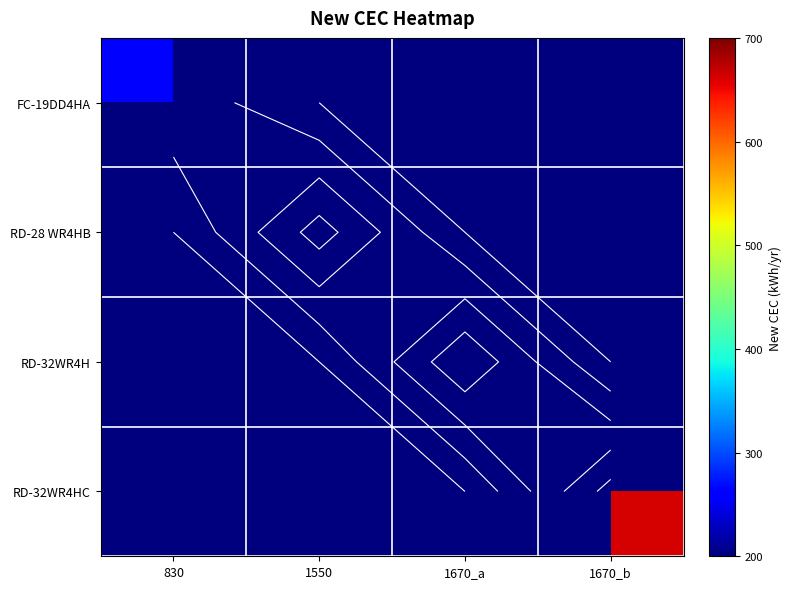

At which category does the chart reach its minimum across all series?

830